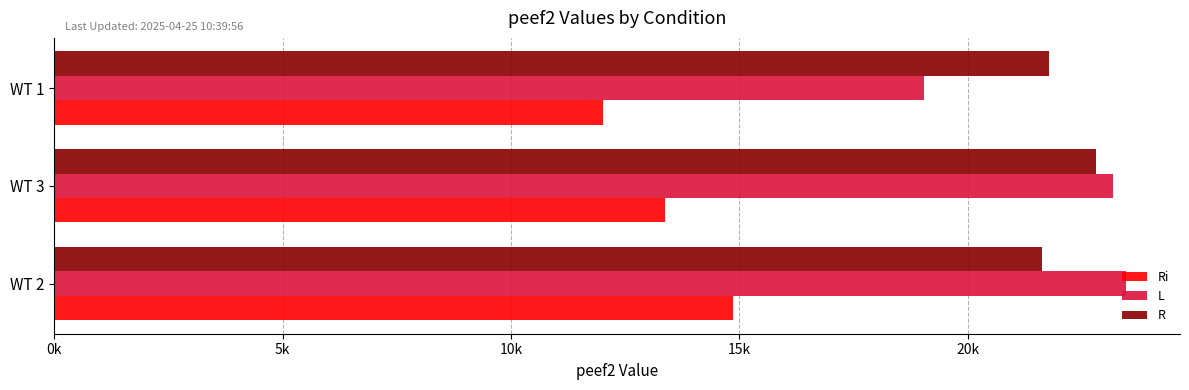

What are all the series names shown in the legend?

Ri, L, R